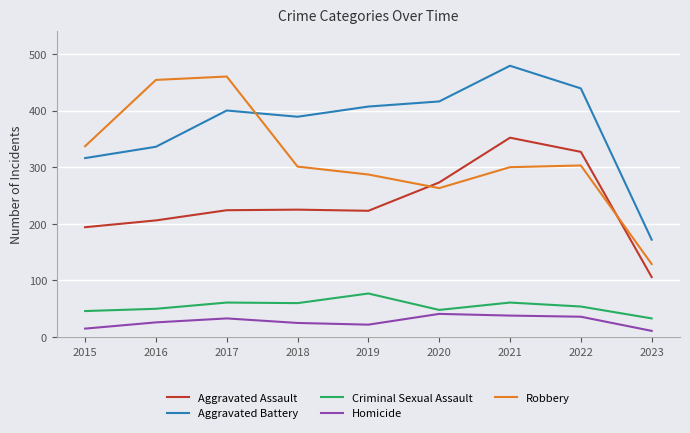

At which category is the sum across all series the highest?

2021